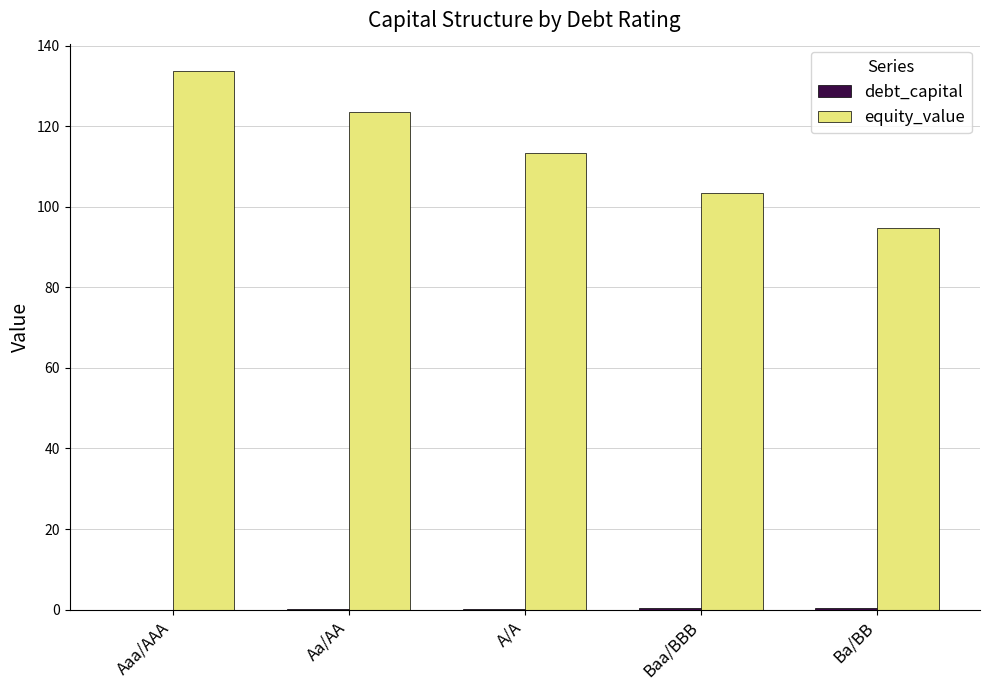

What is the total value across all series at Aaa/AAA?

133.8